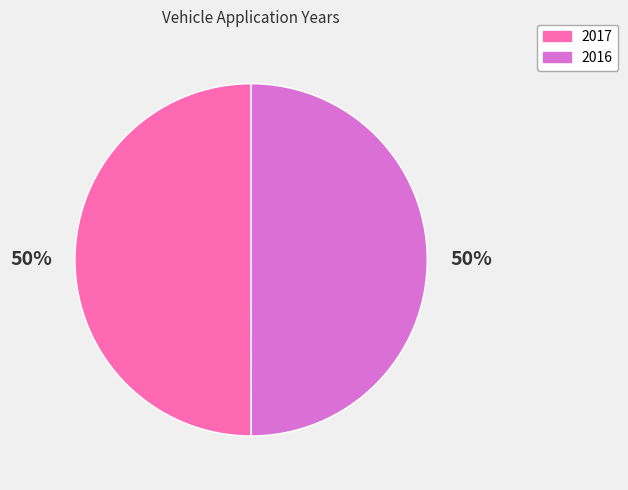

To the nearest percent, what is the average slice percentage?

50%